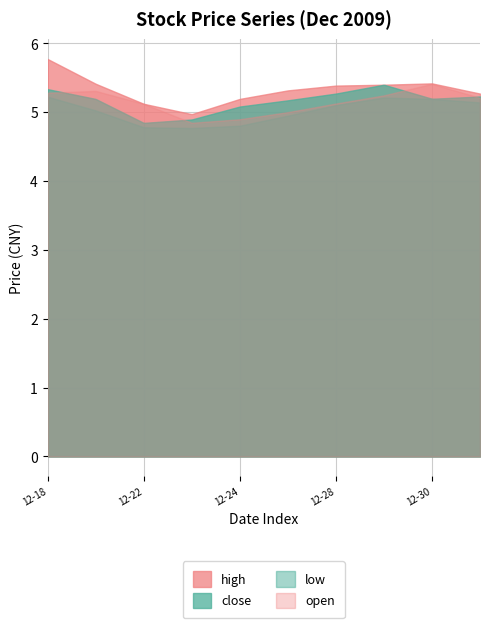

What is the smallest value displayed?

4.8